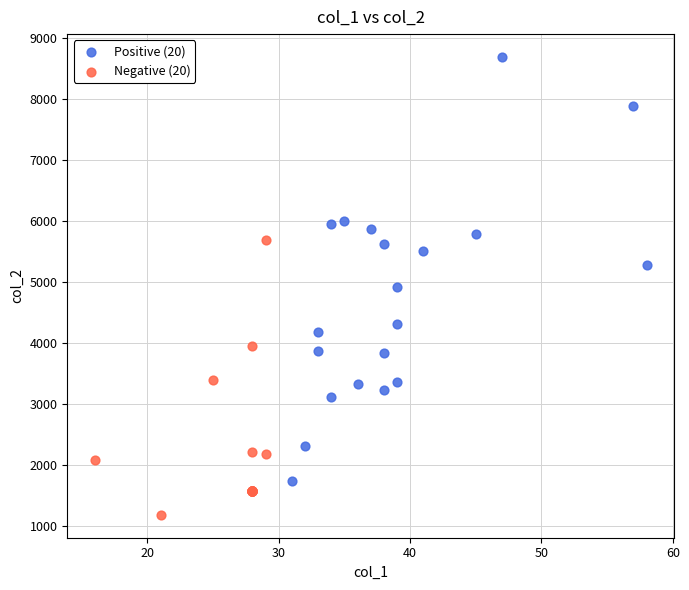

What are all the series names shown in the legend?

Positive (20), Negative (20)